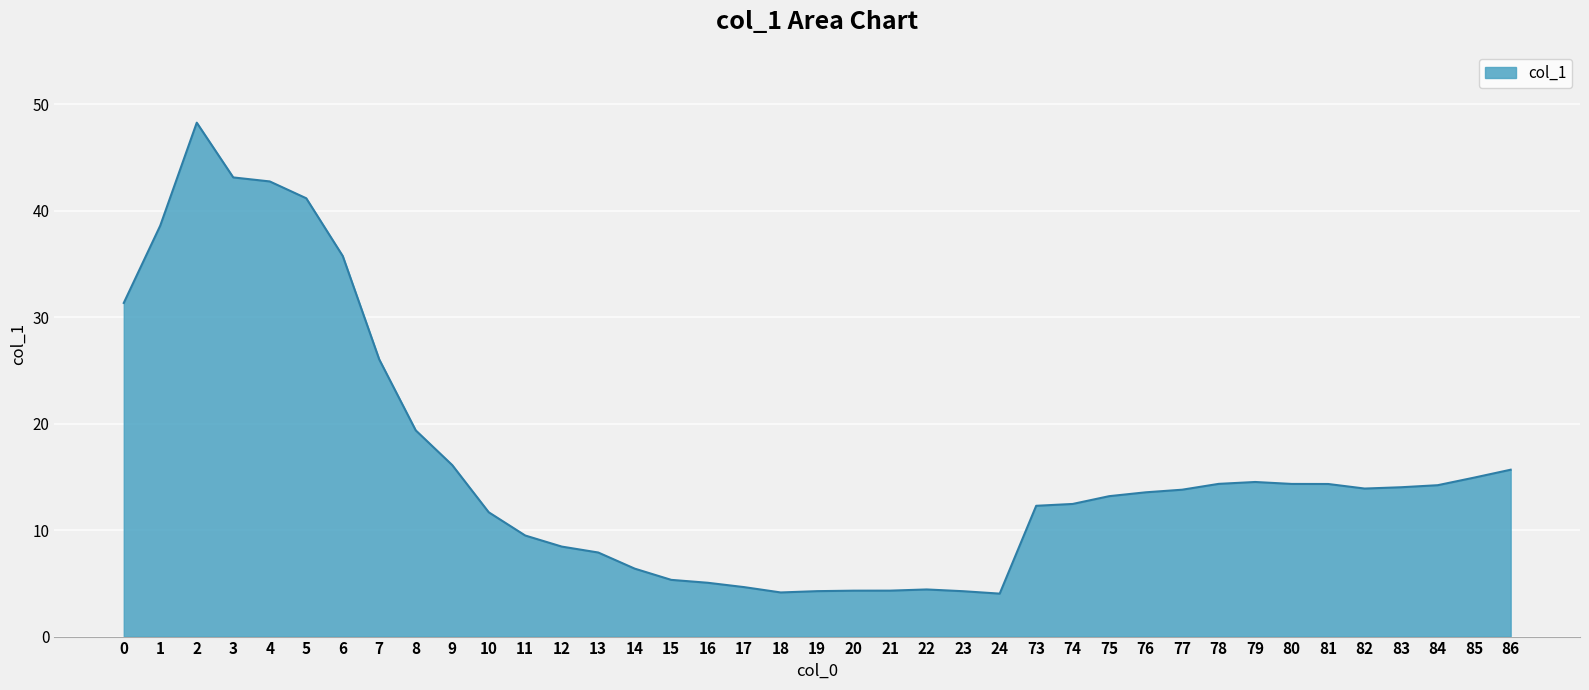

What value does the data have at 84?

14.2